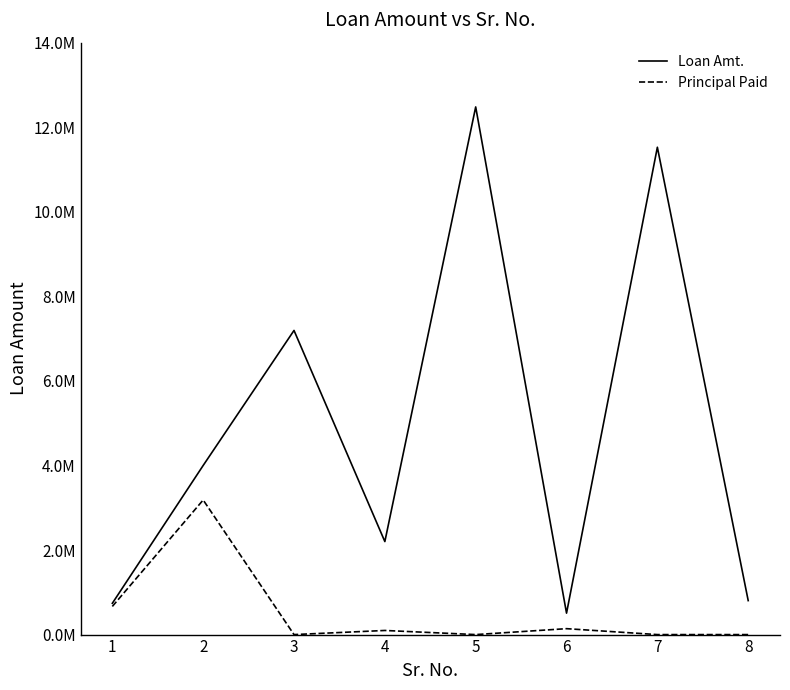

What is the average value of the Loan Amt. series?

4931312.5